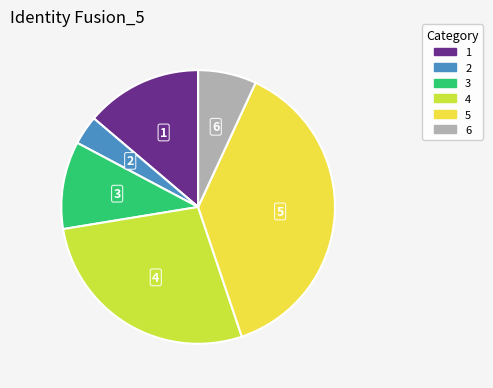

Does any single category account for the majority?

No